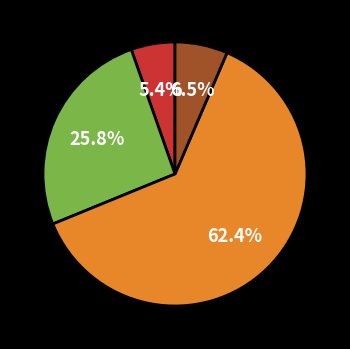

How many segments does this pie chart have?

4